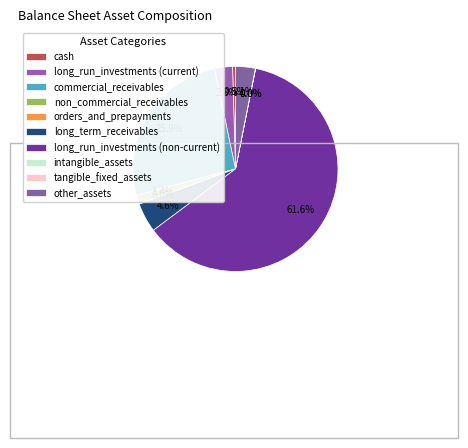

Approximately how many times larger is the value at long_term_receivables compared to orders_and_prepayments?

137.9